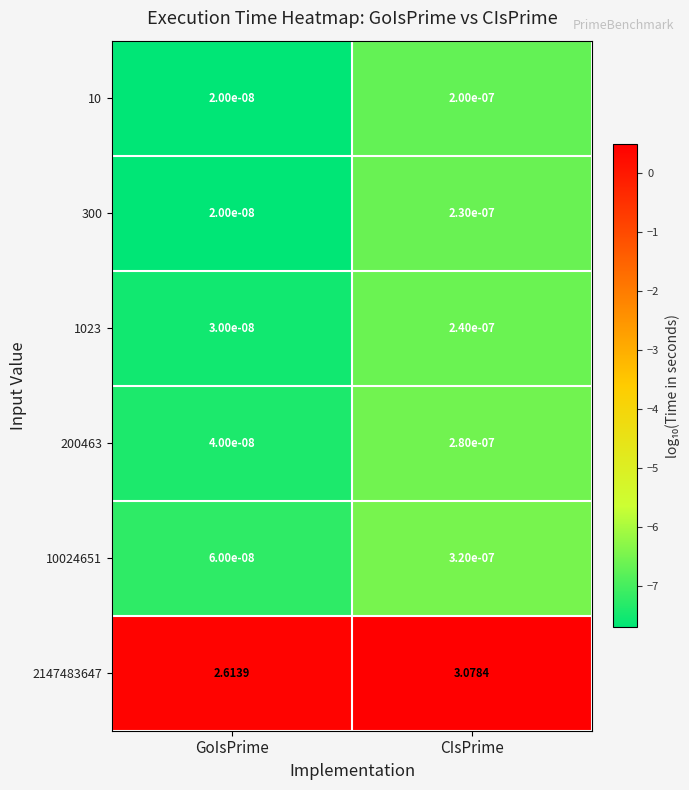

Which series has the largest range (max minus min)?

2147483647